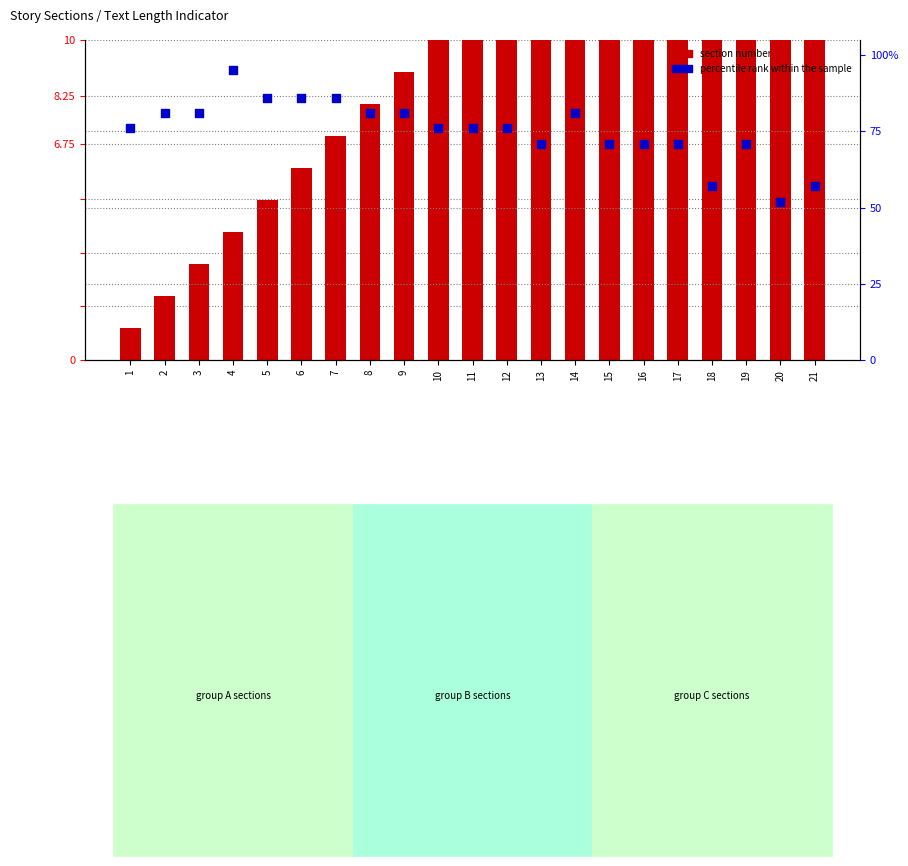

Which series has the largest Y range (max minus min)?

percentile rank within the sample